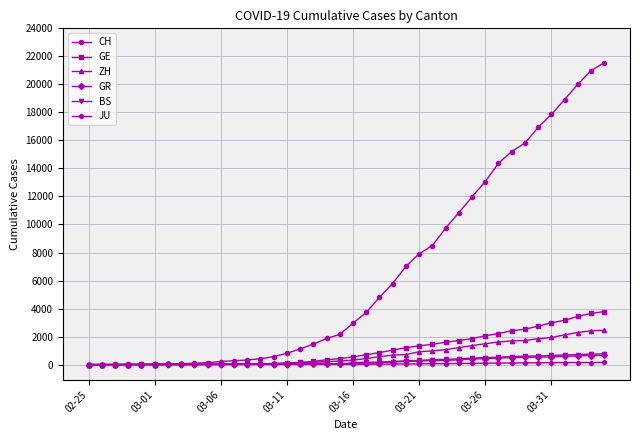

What is the greatest value displayed?

21554